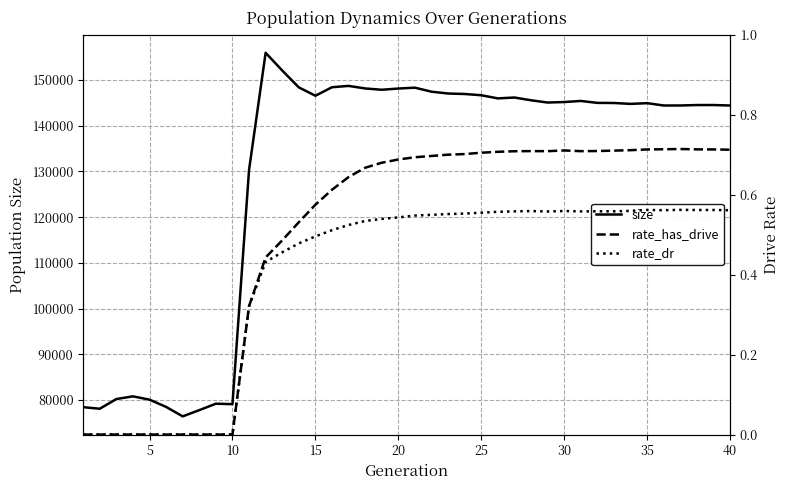

Count the number of categories in the chart.

40